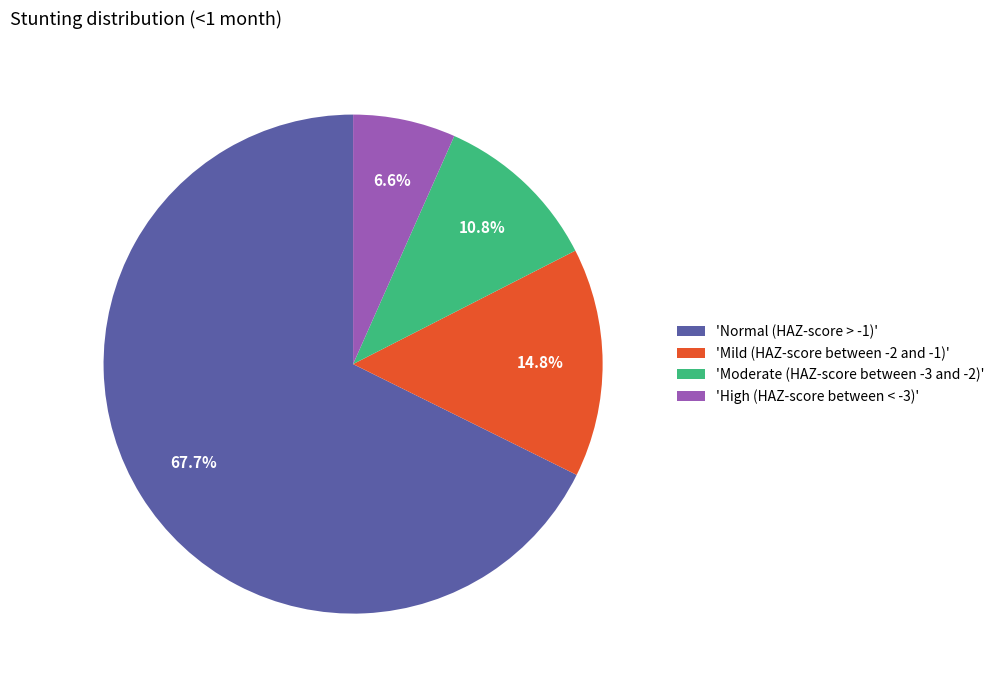

Rank the categories by value from lowest to highest.

'High (HAZ-score between < -3)', 'Moderate (HAZ-score between -3 and -2)', 'Mild (HAZ-score between -2 and -1)', 'Normal (HAZ-score > -1)'